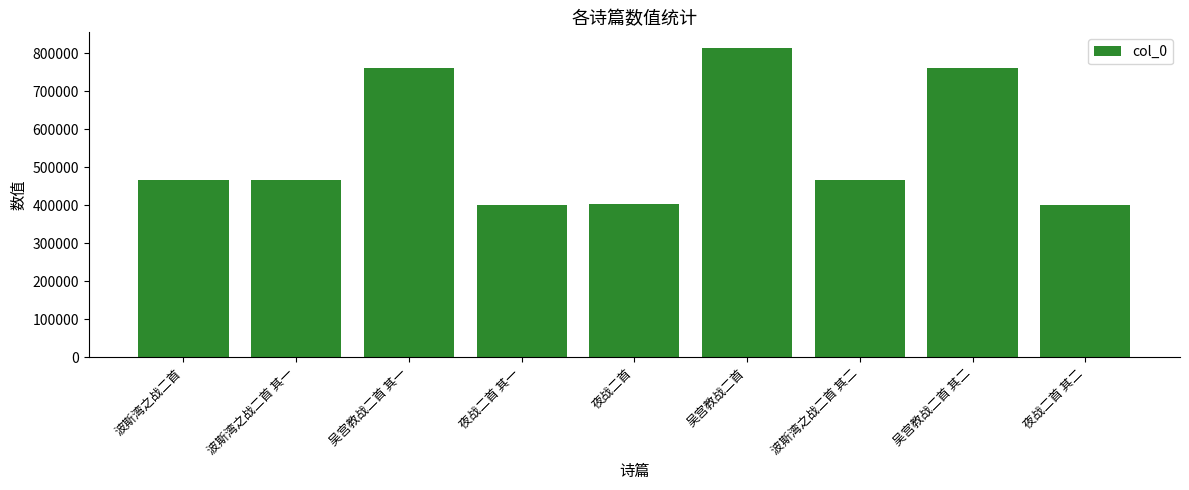

Which has a higher value, 夜战二首 其二 or 波斯湾之战二首 其一?

波斯湾之战二首 其一